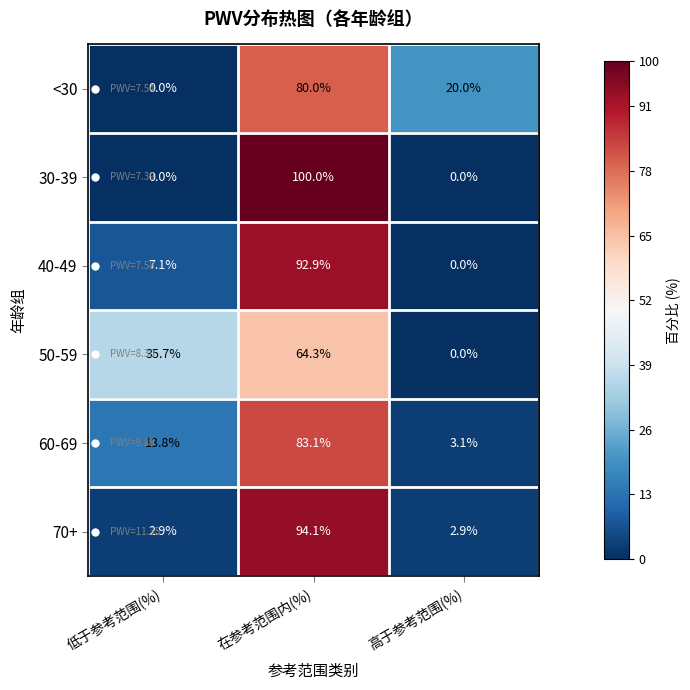

How many positive values does the 50-59 series have?

2